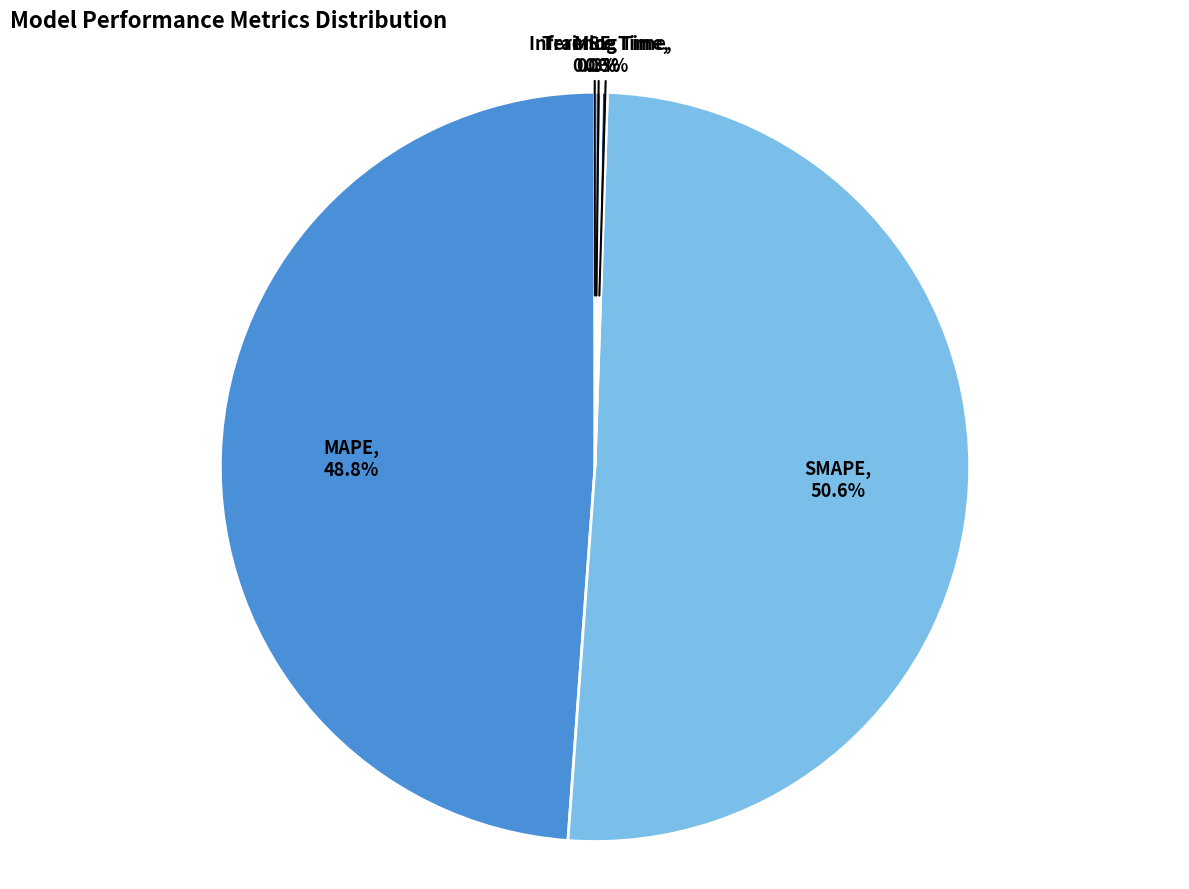

What percentage is the MAPE slice, to the nearest percent?

49%